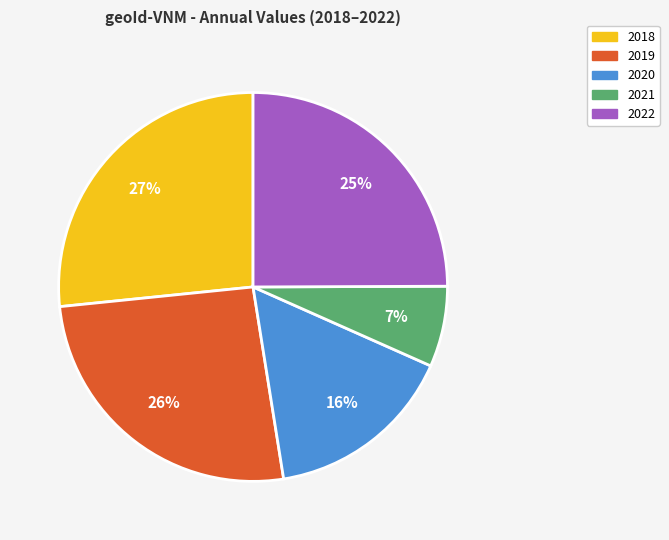

To the nearest percent, what portion does 2019 represent?

26%